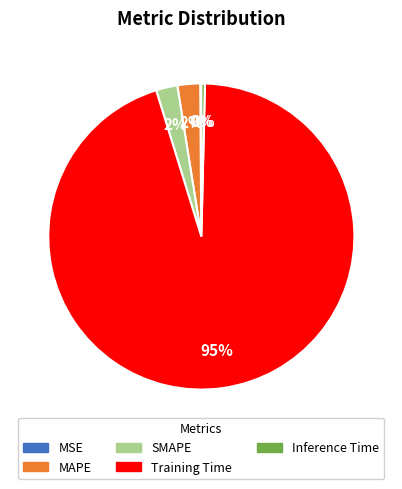

To the nearest percent, what portion does SMAPE represent?

2%